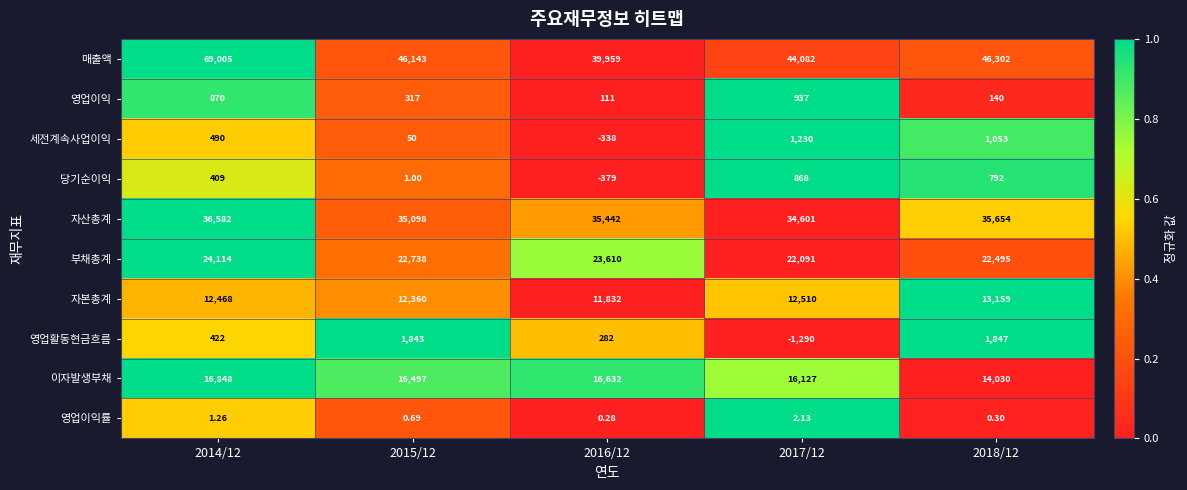

At 2016/12, list the series in order from largest to smallest.

매출액, 자산총계, 부채총계, 이자발생부채, 자본총계, 영업활동현금흐름, 영업이익, 영업이익률, 세전계속사업이익, 당기순이익